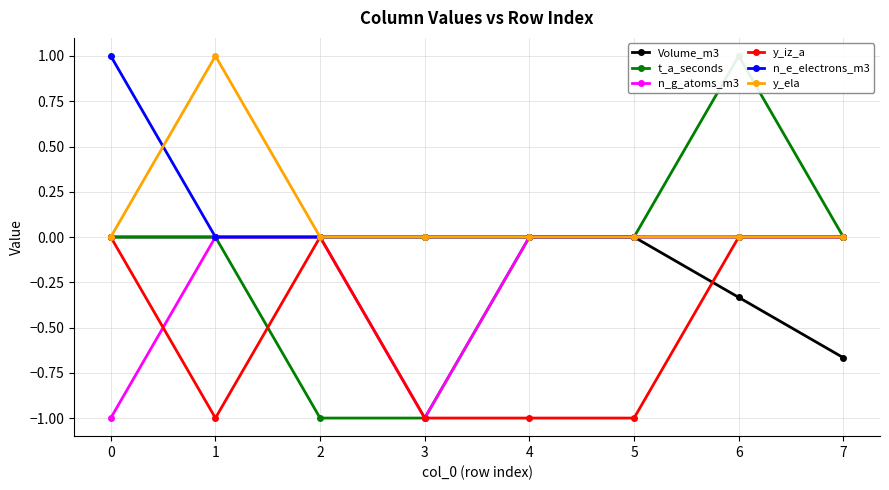

The Volume_m3 series shows 0.2 at 5. True or false?

False